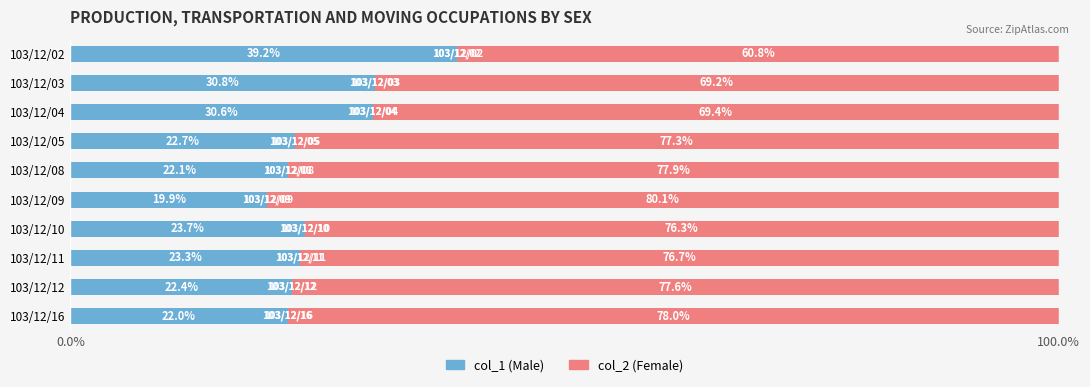

What is the difference between the maximum and minimum values in the col_1 (Male) series?

19.3